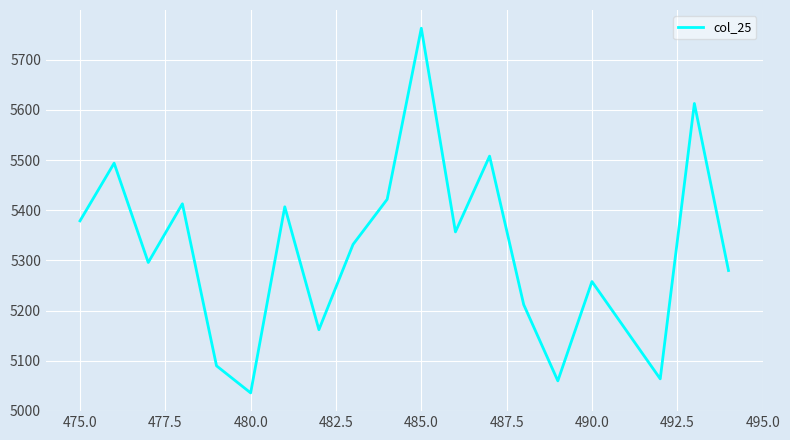

What is the greatest value displayed?

5763